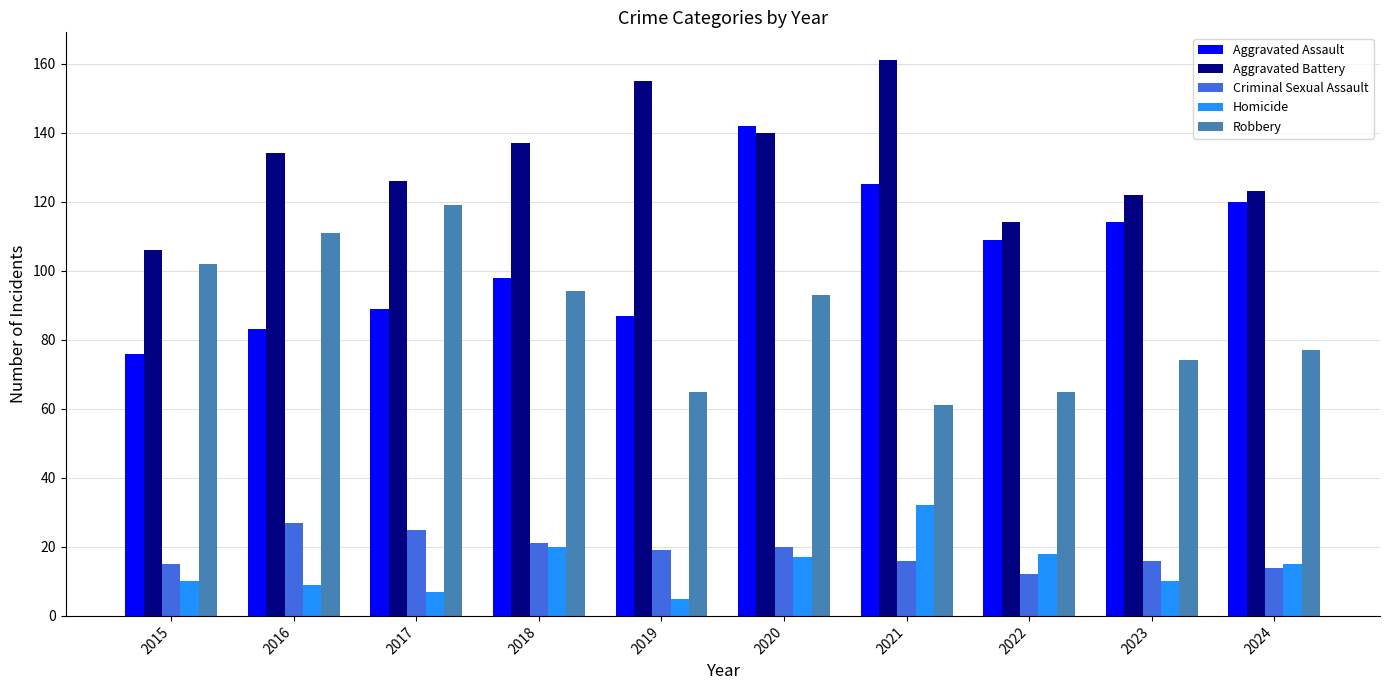

What is the value of the Criminal Sexual Assault bar at the 5th from the left?

19